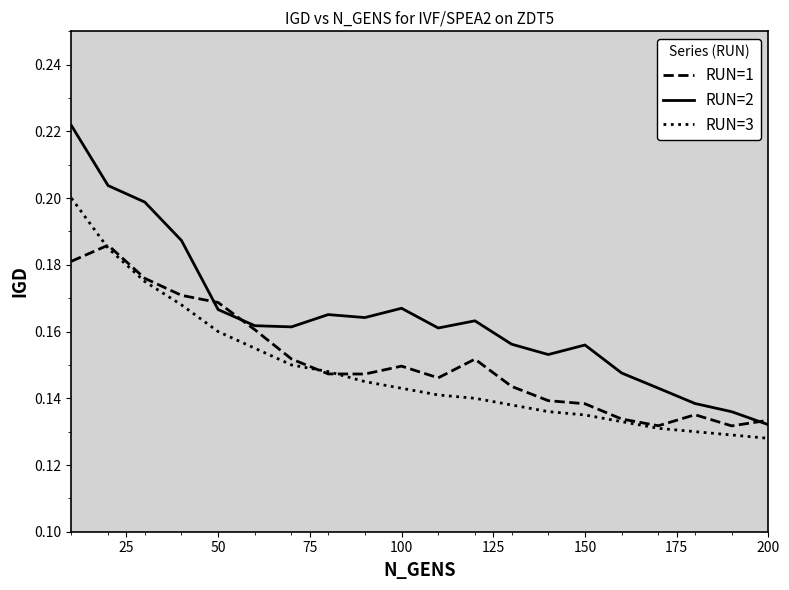

In RUN=2, how many points are lower than both neighbors (excluding endpoints)?

4